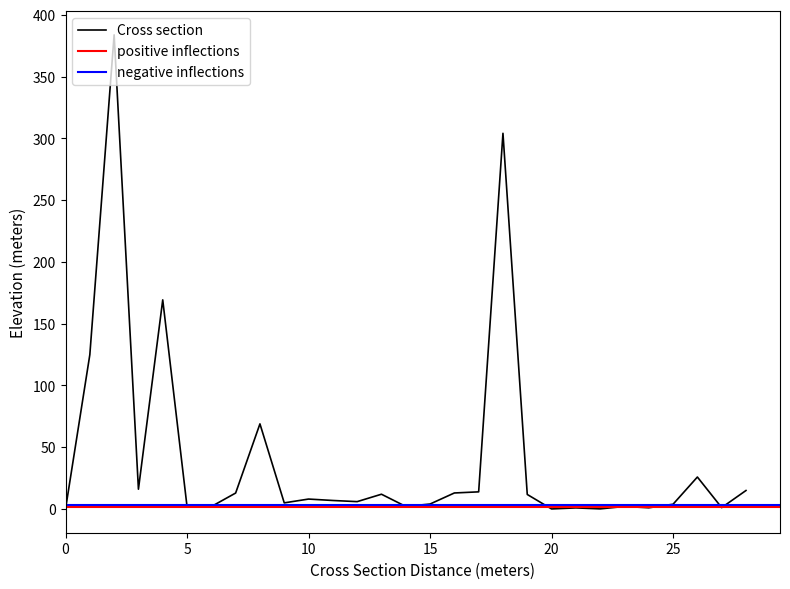

What is the label of the 9th point from the right?

20